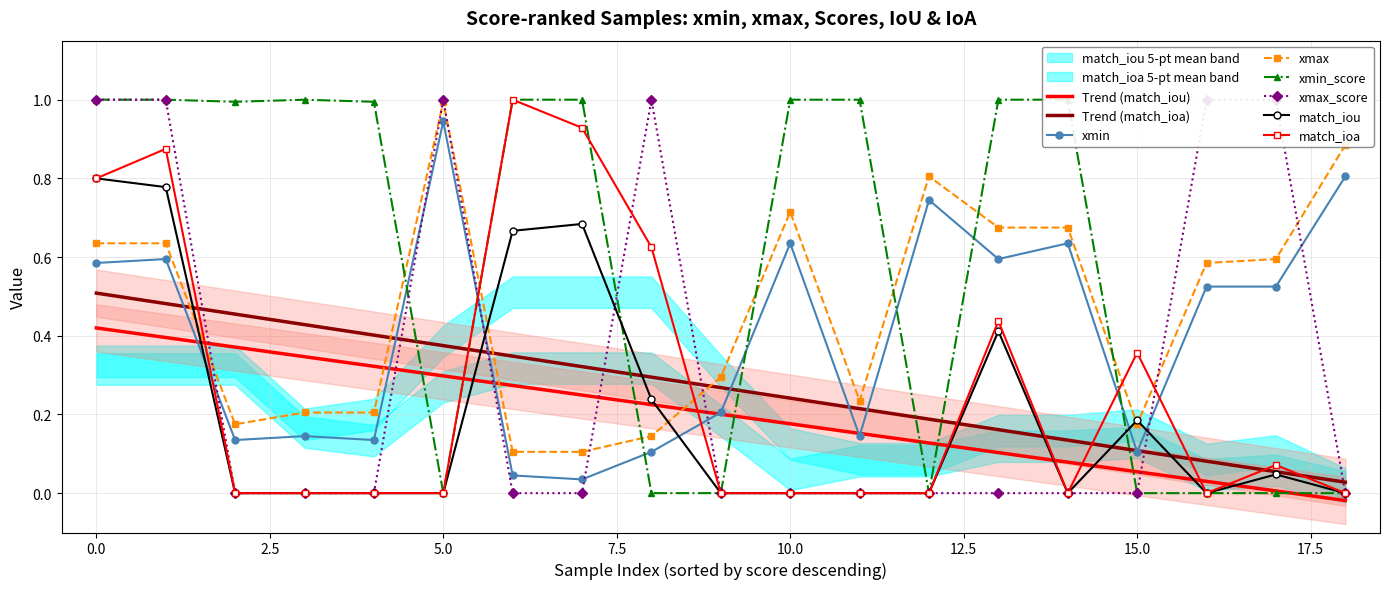

How many distinct data groups are displayed?

6